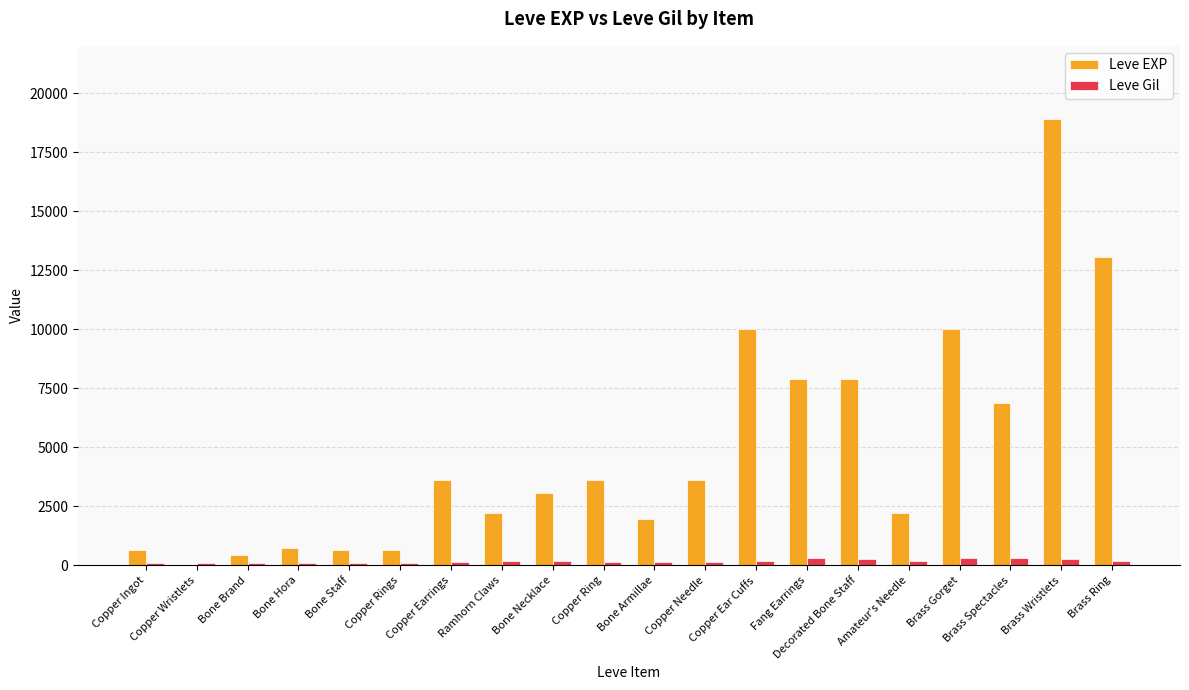

What is the sum of all Leve EXP values?

97911